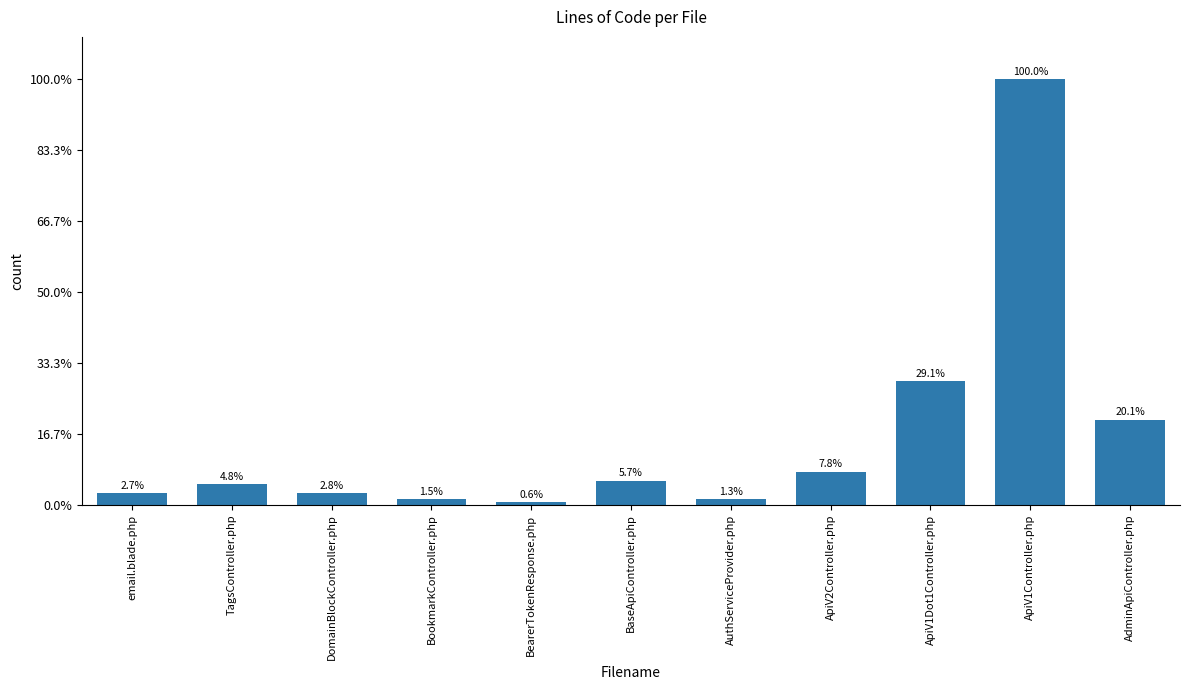

What is the difference between the maximum and minimum values?

4289